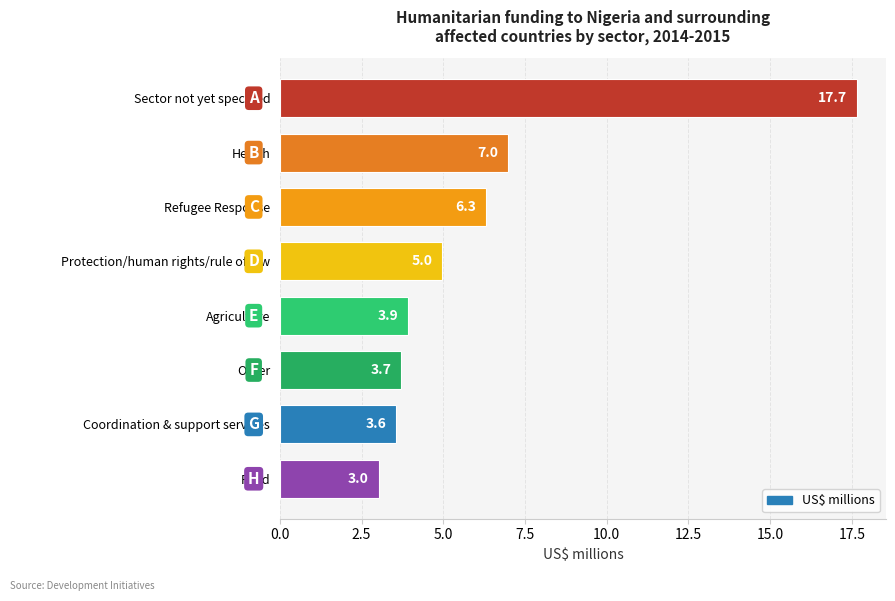

What is the change in value from Refugee Response to Food?

-3.3